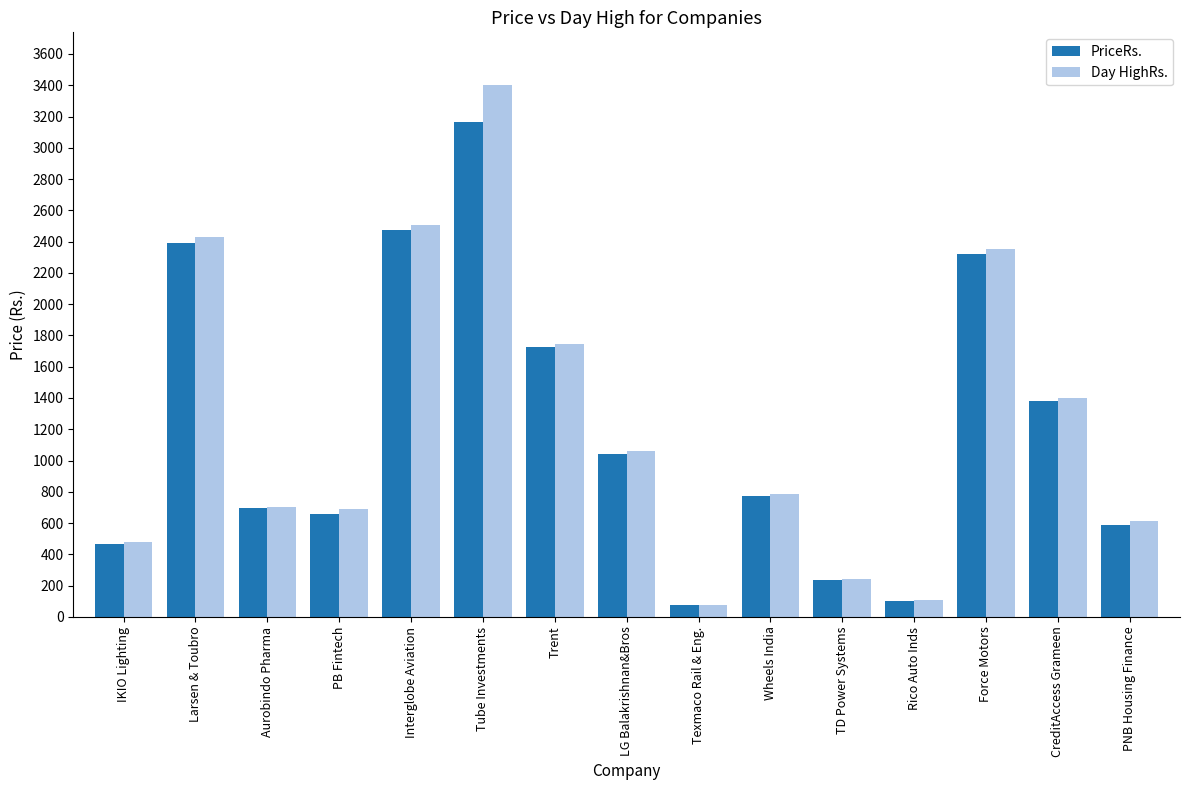

What is the difference between the highest and lowest values at Force Motors?

28.5